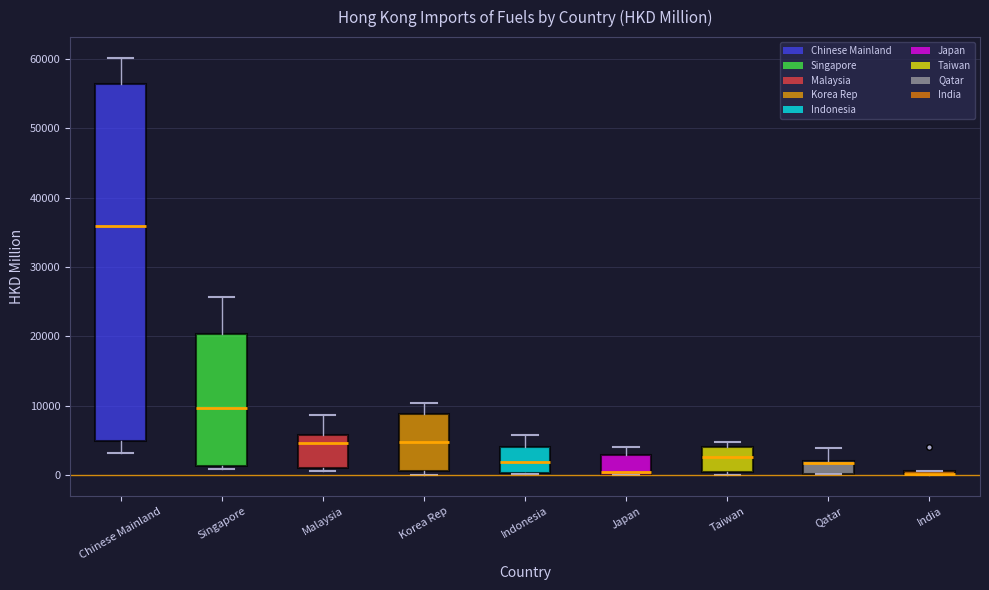

Which box is the tallest, from its lower edge to its upper edge?

Chinese Mainland